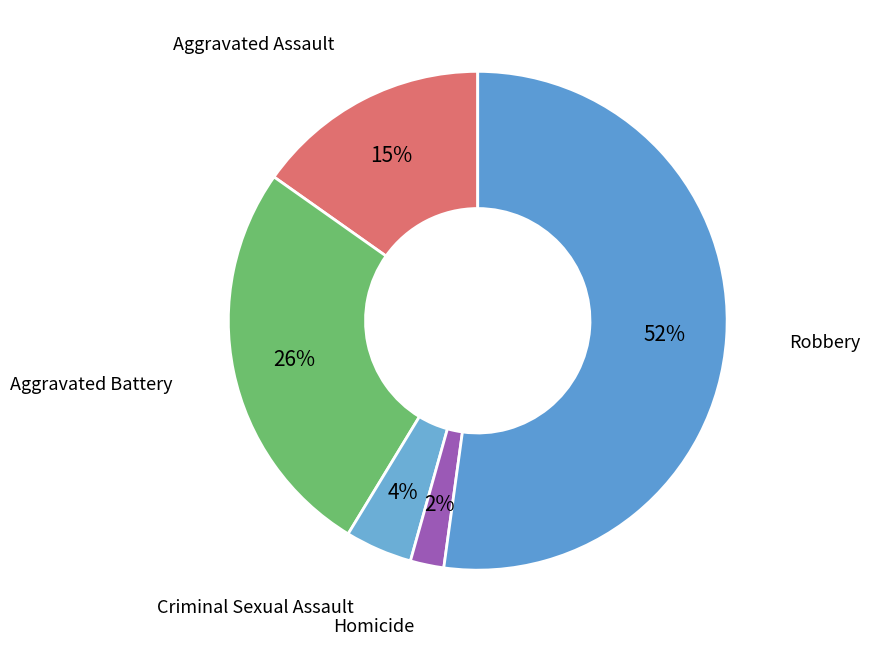

To the nearest percent, what portion does Aggravated Assault represent?

15%